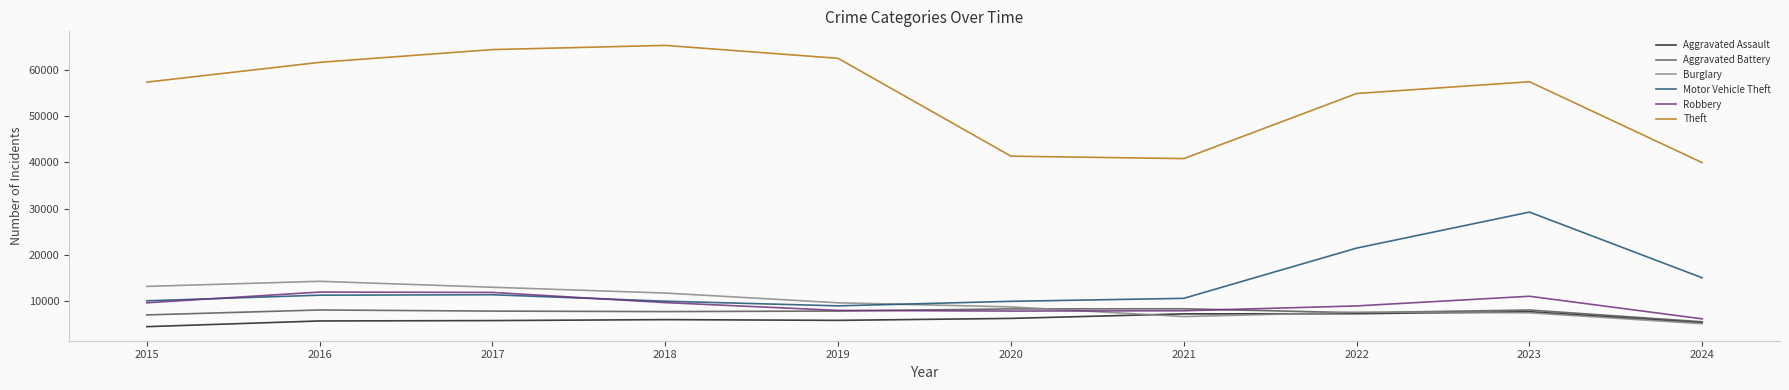

True or false: Aggravated Battery has a value of 4034 at 2019.

False